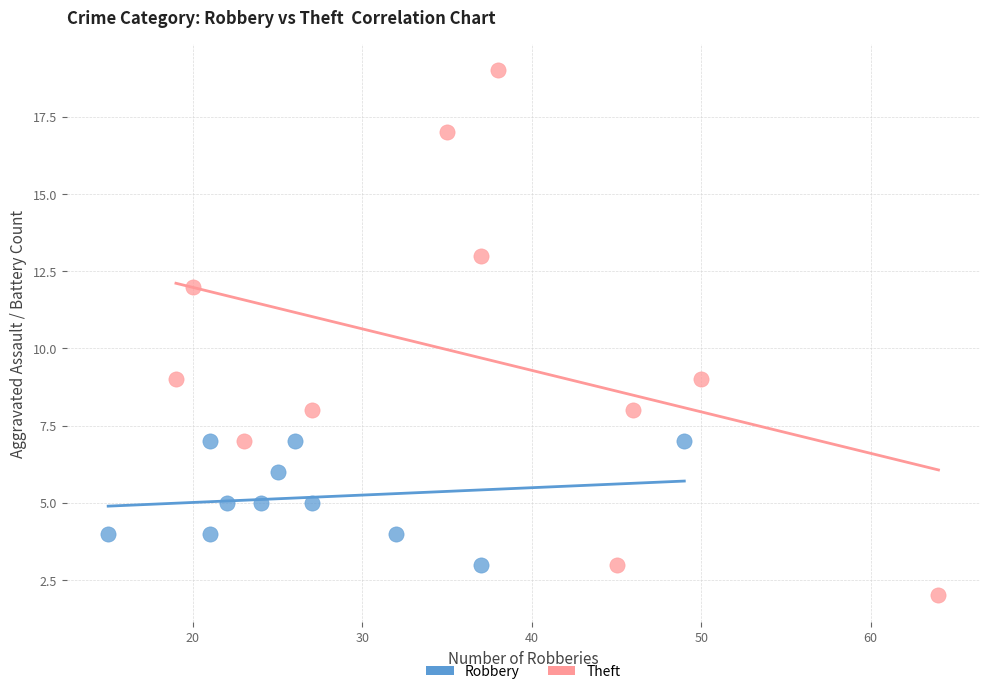

Which series contains the highest Y value?

Theft